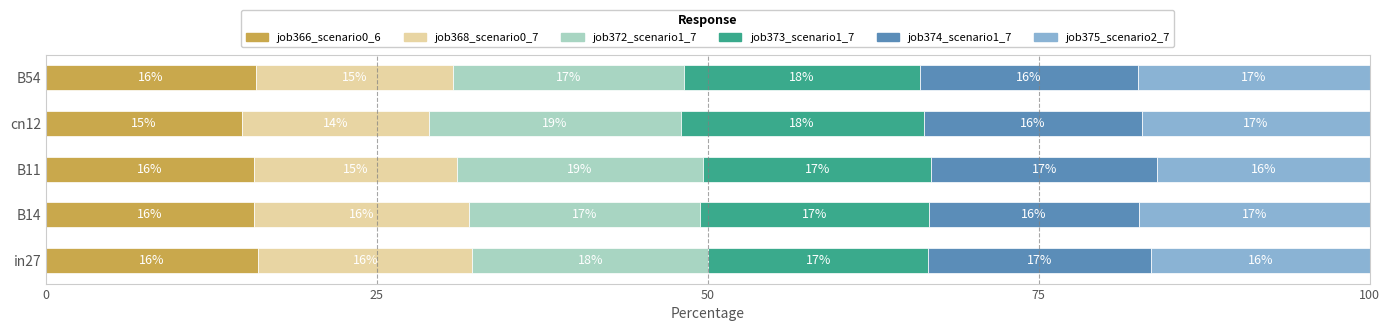

What is the total value across all series at in27?

100.0